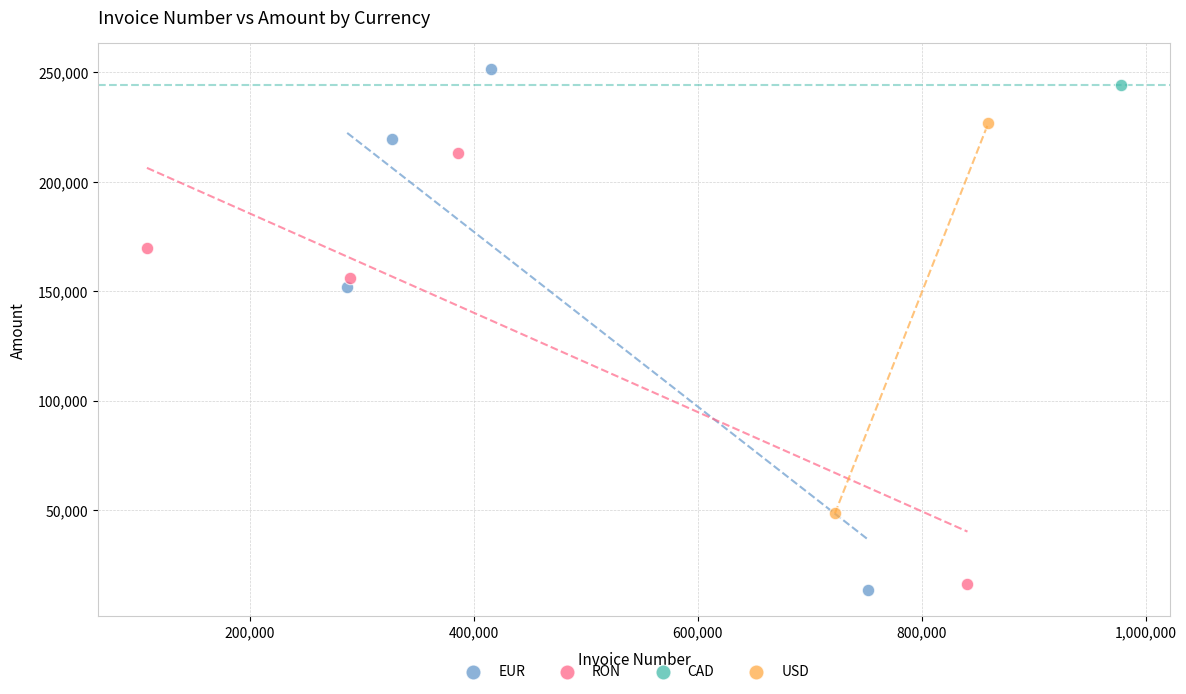

What are all the series names shown in the legend?

EUR, RON, CAD, USD